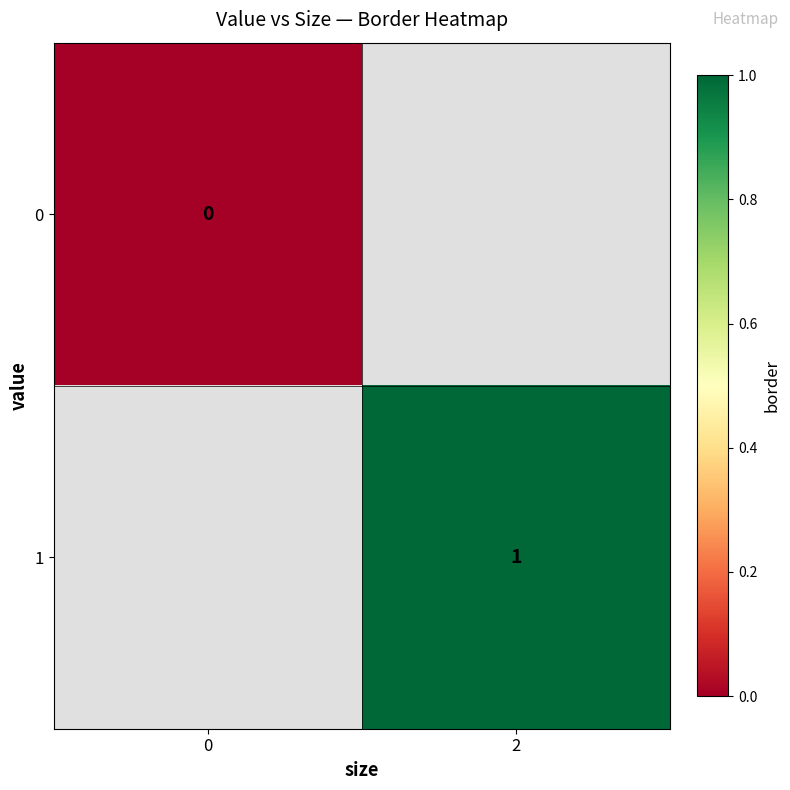

At how many categories does at least one series exceed 0?

1